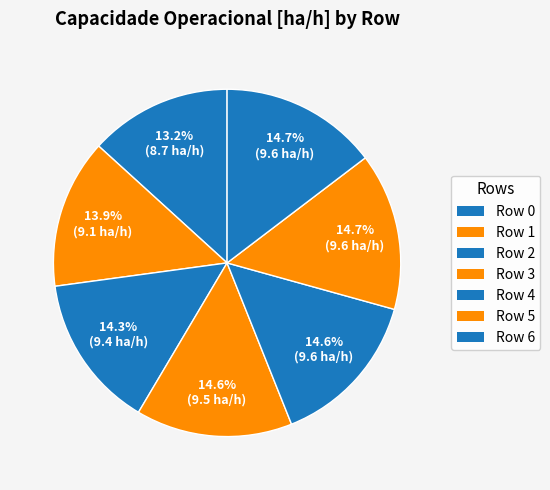

How many segments does this pie chart have?

7